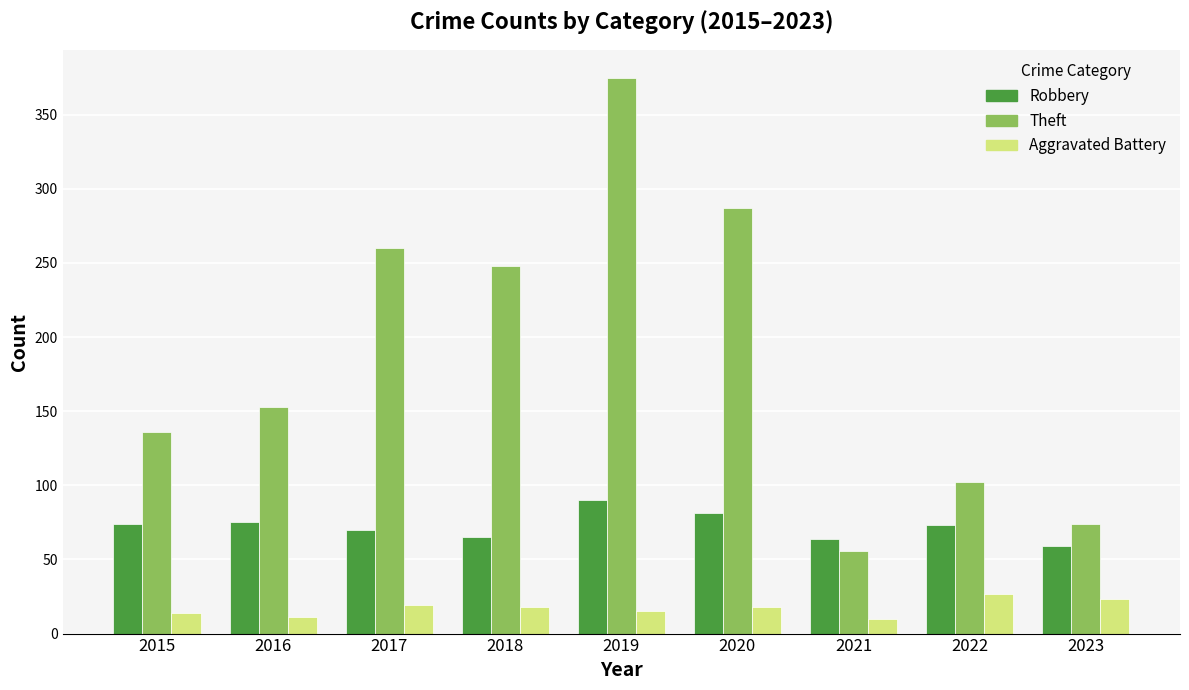

Is it true that Theft equals 375 at 2019?

True